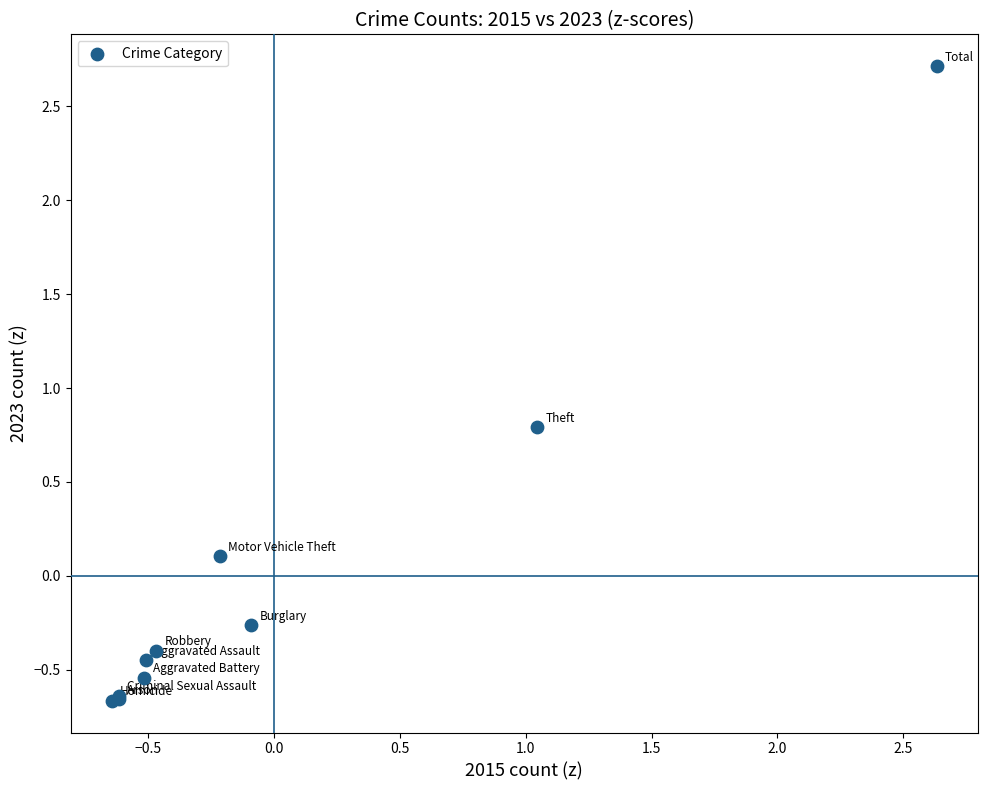

What Y value in the scatter plot is closest to 1?

0.8